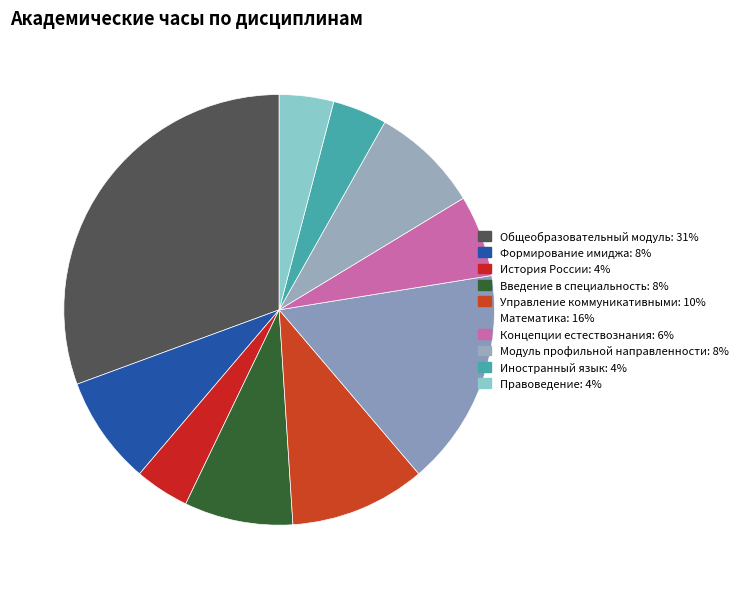

Is there any slice that represents more than half of the pie?

No